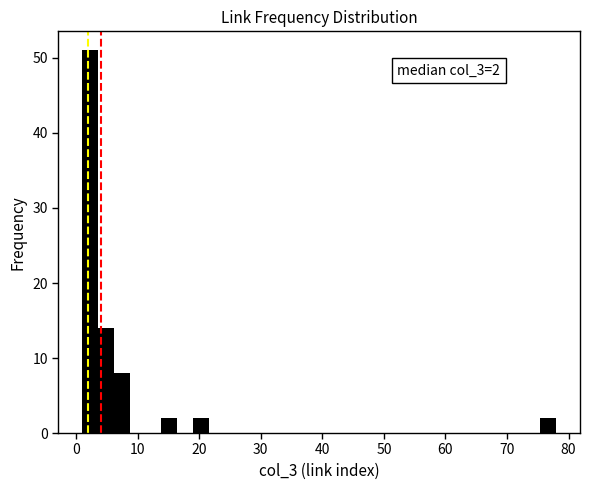

Read against the x-axis, roughly where is the centre of the tallest bar?

2